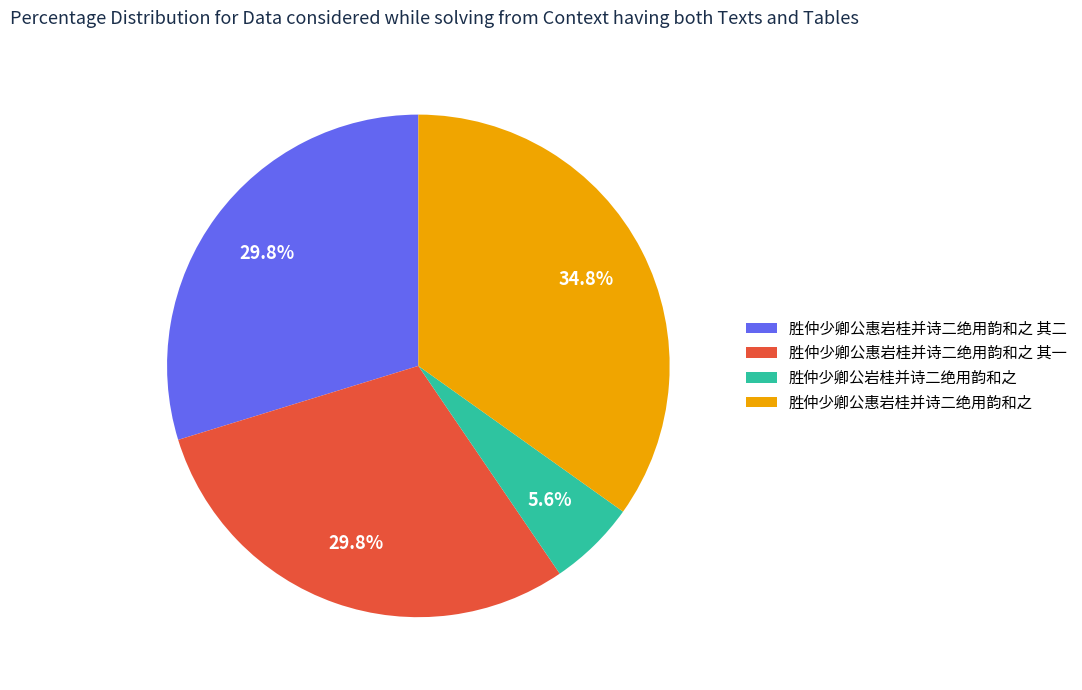

To the nearest percent, what is the difference between the largest and smallest slice percentages?

29%